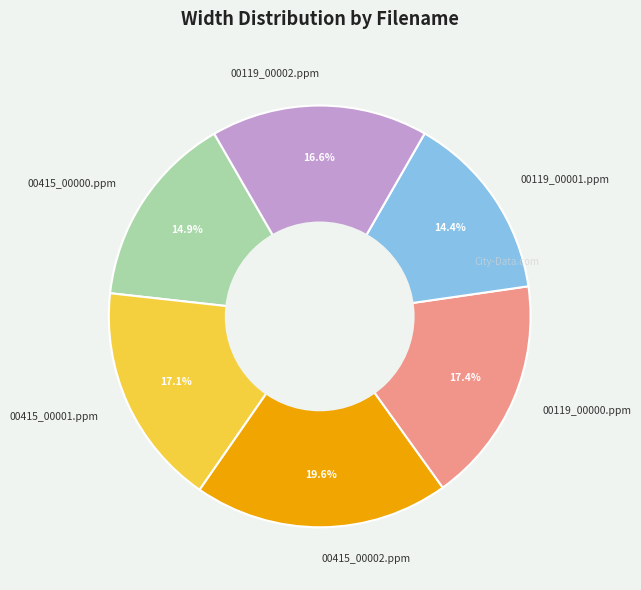

What percentage is the 00415_00002.ppm slice, to the nearest percent?

20%